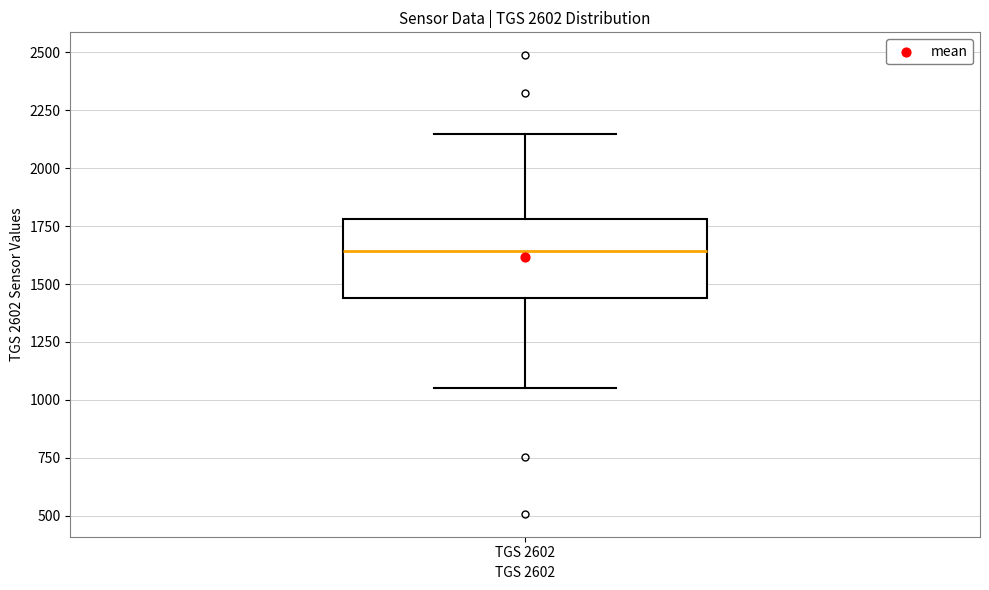

Where is the upper edge of the box for TGS 2602 on the y-axis? The values are not printed on the chart, so give them approximately, as read against the axis.

1800